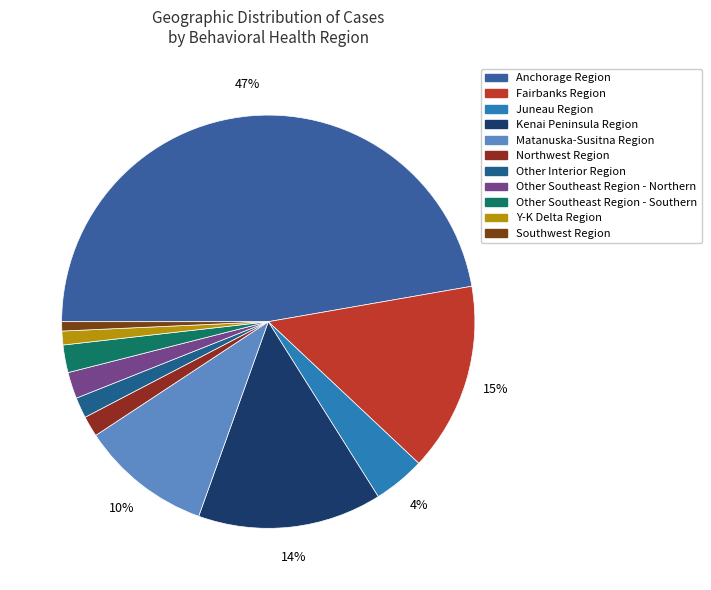

To the nearest percent, what is the combined percentage of Northwest Region and Anchorage Region?

49%